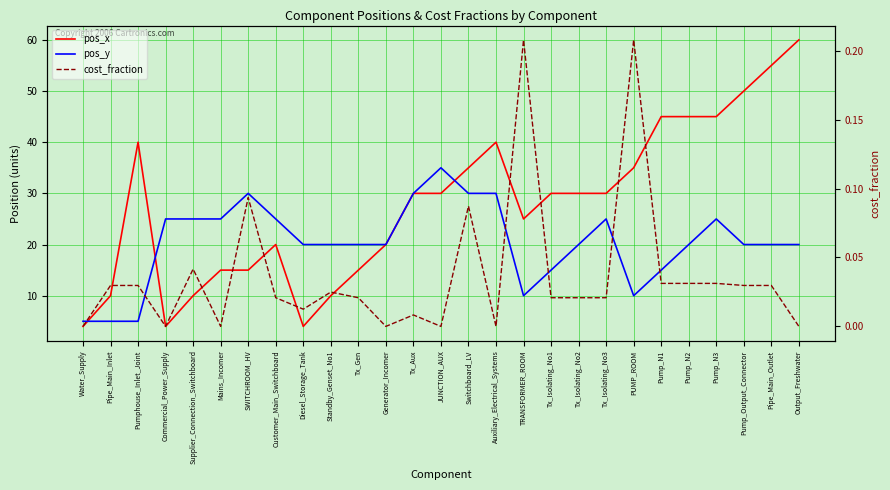

What position from the right is Standby_Genset_No1?

18